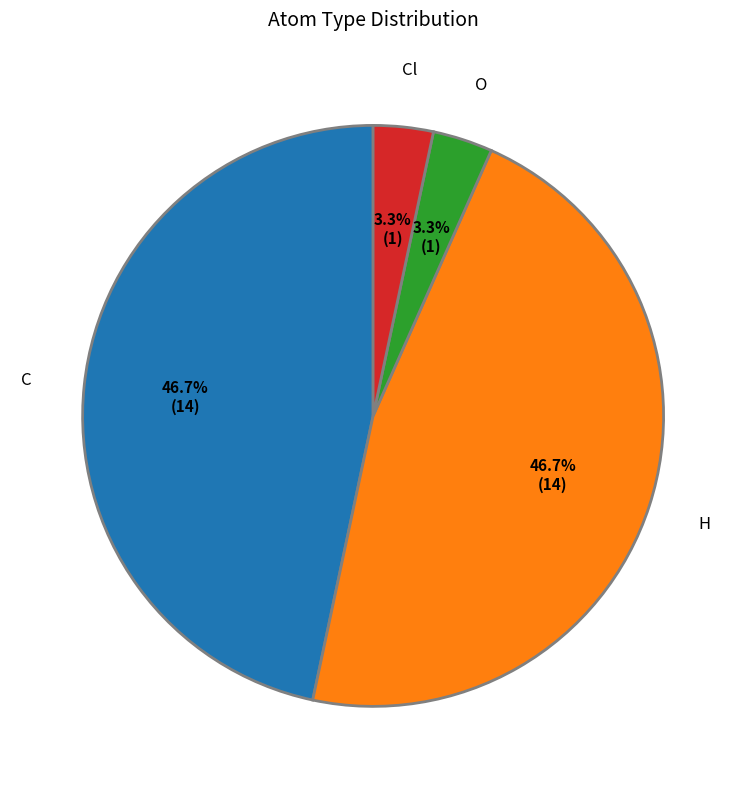

Does C represent more than half of the total?

No